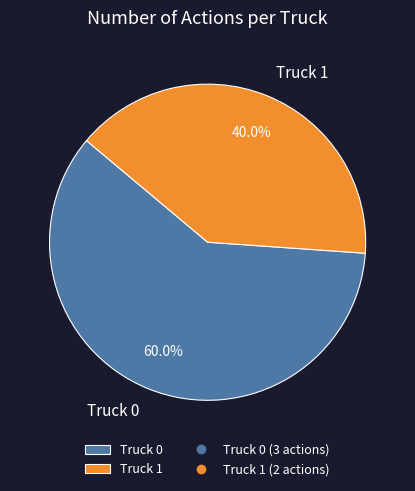

To the nearest percent, what percentage of the pie is Truck 1?

40%